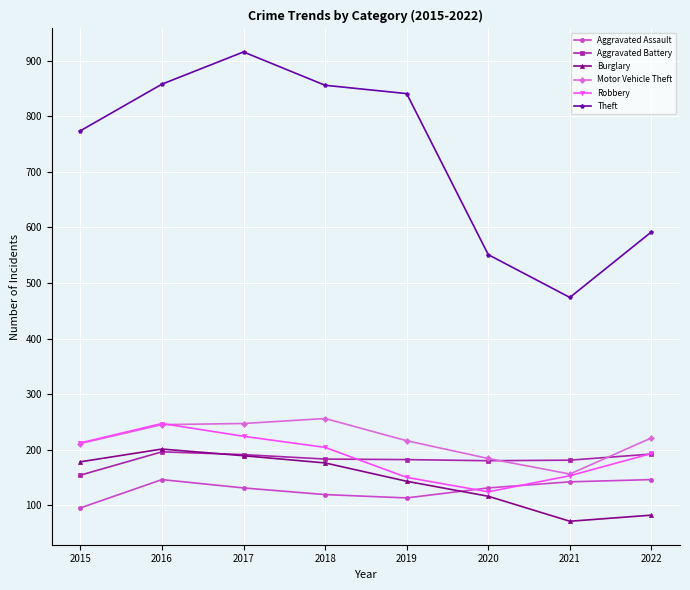

At which category does the chart reach its peak across all series?

2017